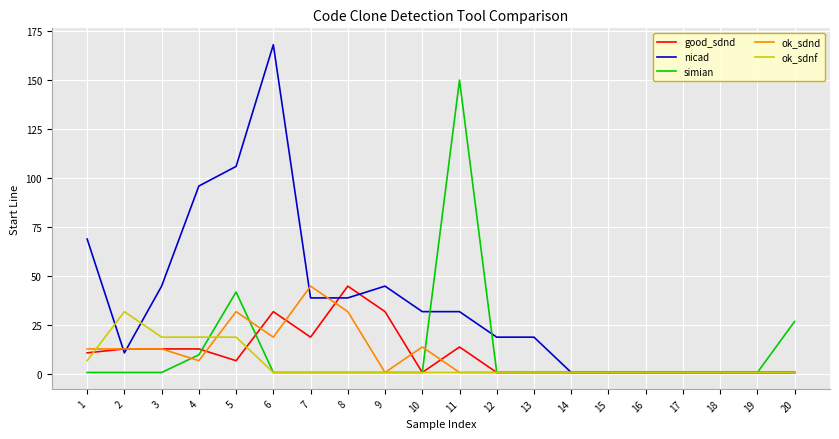

Reading right to left, extract all data points from this chart.

good_sdnd: 20=1	19=1	18=1	17=1	16=1	15=1	14=1	13=1	12=1	11=14	10=1	9=32	8=45	7=19	6=32	5=7	4=13	3=13	2=13	1=11
nicad: 20=1	19=1	18=1	17=1	16=1	15=1	14=1	13=19	12=19	11=32	10=32	9=45	8=39	7=39	6=168	5=106	4=96	3=45	2=11	1=69
simian: 20=27	19=1	18=1	17=1	16=1	15=1	14=1	13=1	12=1	11=150	10=1	9=1	8=1	7=1	6=1	5=42	4=10	3=1	2=1	1=1
ok_sdnd: 20=1	19=1	18=1	17=1	16=1	15=1	14=1	13=1	12=1	11=1	10=14	9=1	8=32	7=45	6=19	5=32	4=7	3=13	2=13	1=13
ok_sdnf: 20=1	19=1	18=1	17=1	16=1	15=1	14=1	13=1	12=1	11=1	10=1	9=1	8=1	7=1	6=1	5=19	4=19	3=19	2=32	1=7